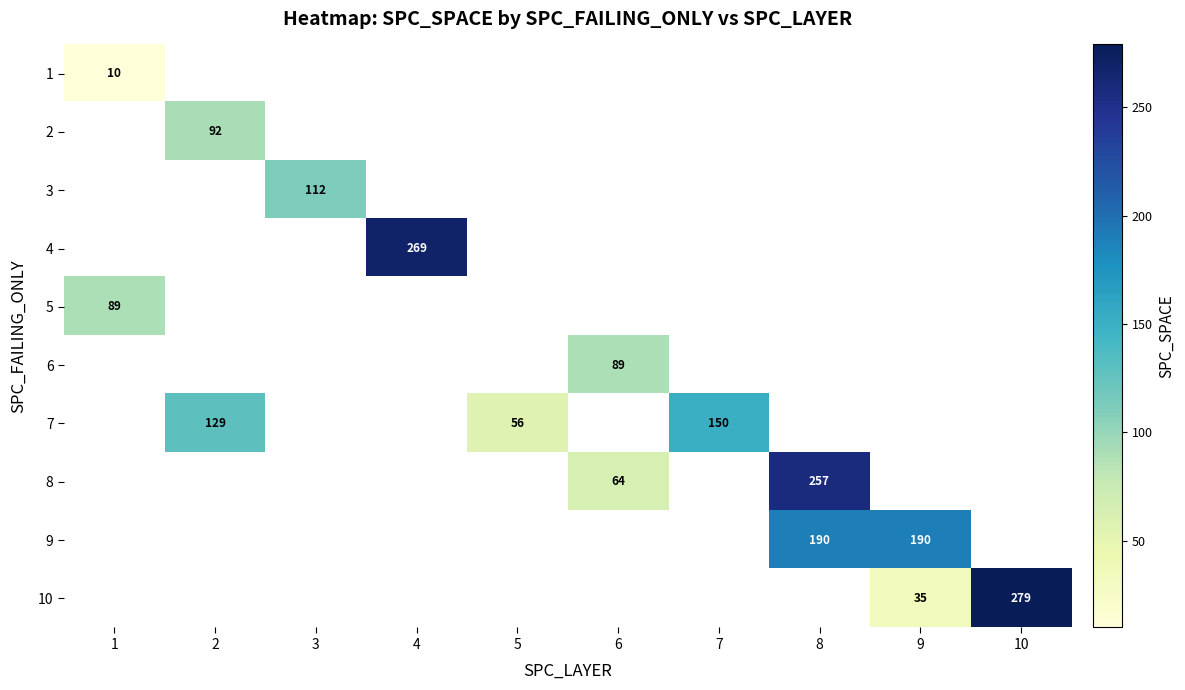

Is it true that 1 equals 10 at 1?

True